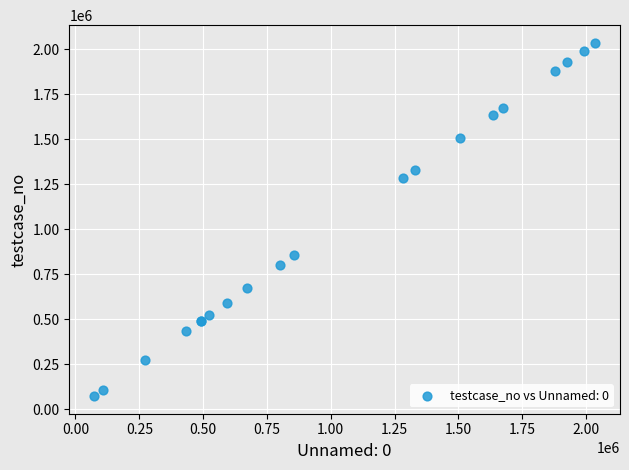

What Y value in the scatter plot is closest to 1054506?

856889